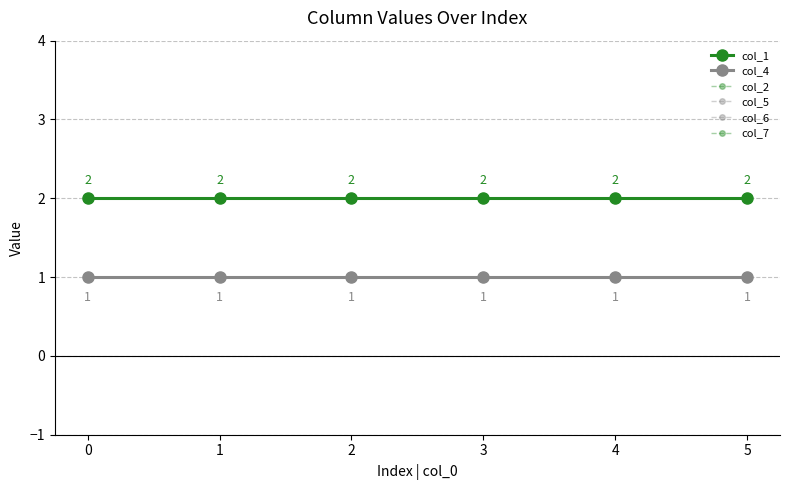

What is the value of the col_1 point at the 6th from the left?

2